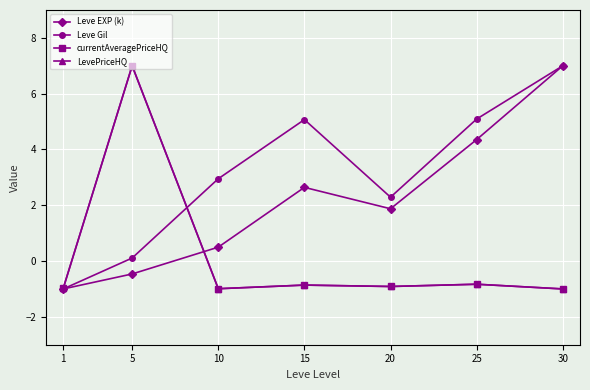

At which label does Leve EXP (k) first exceed 1?

15